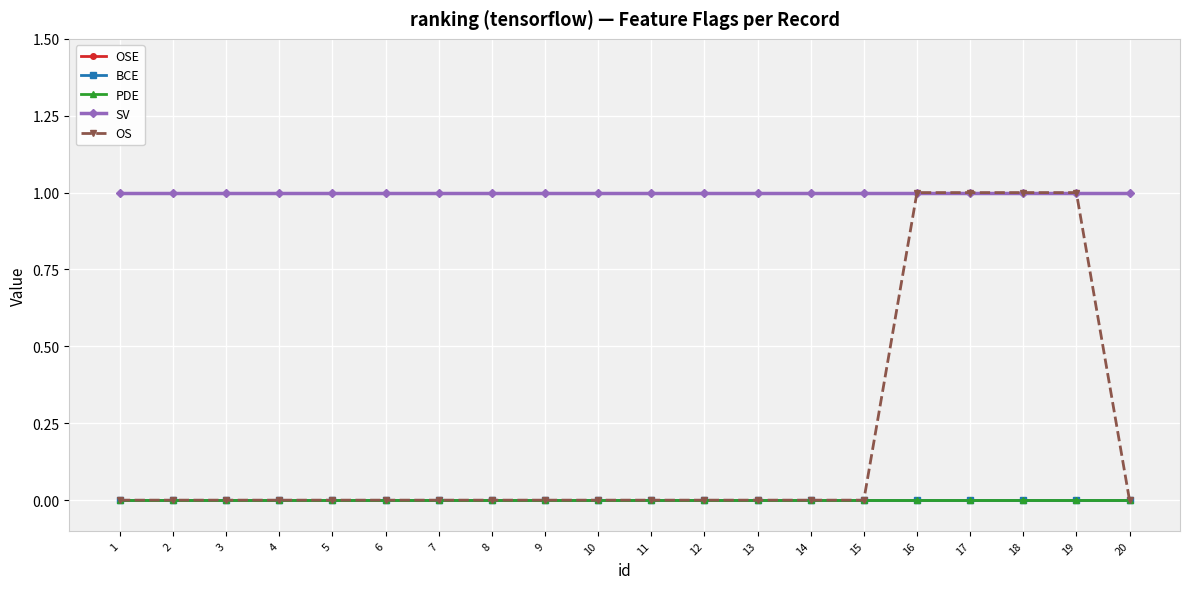

Does the chart have visible grid lines?

Yes